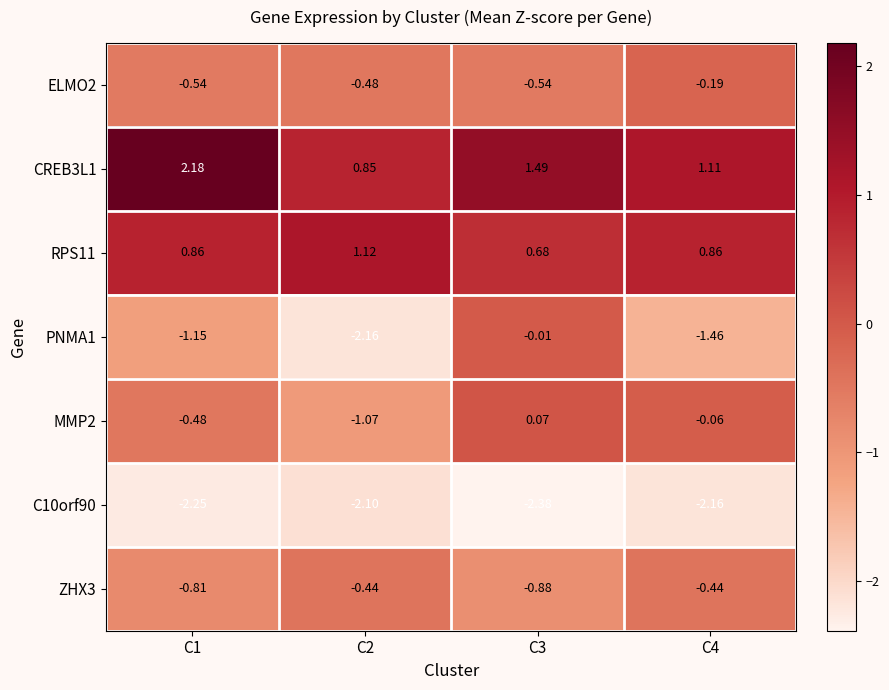

How many data points does each series have?

4